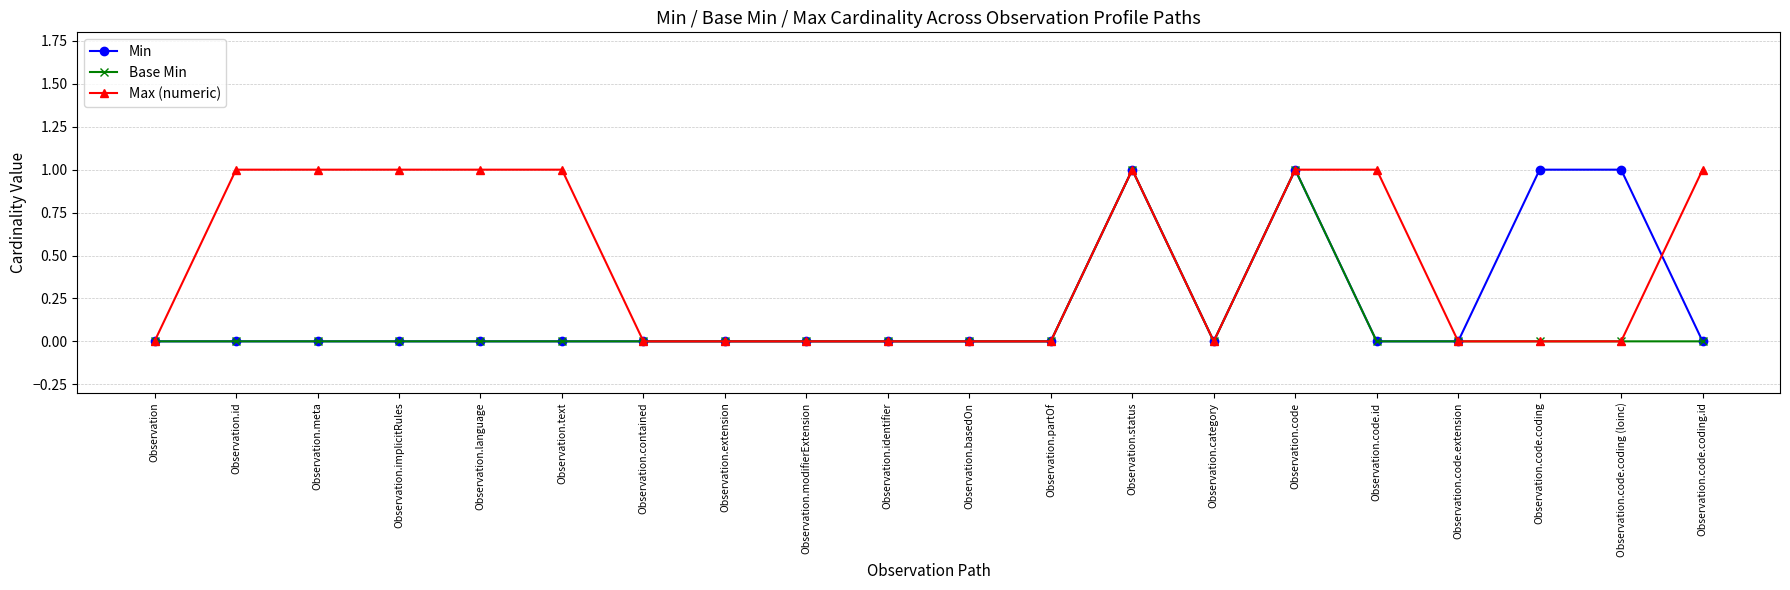

What is the label of the 10th point from the left?

Observation.identifier